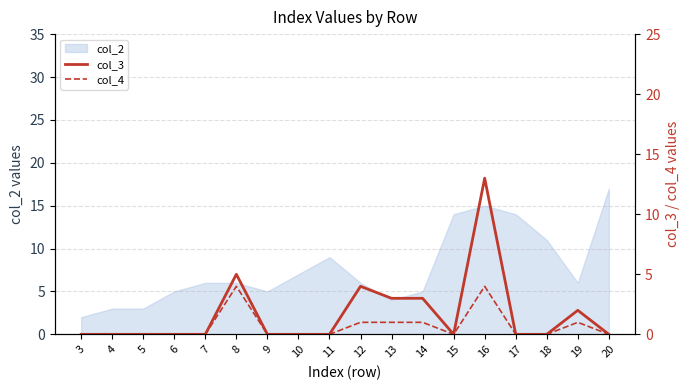

Which series has the widest spread of values?

col_3